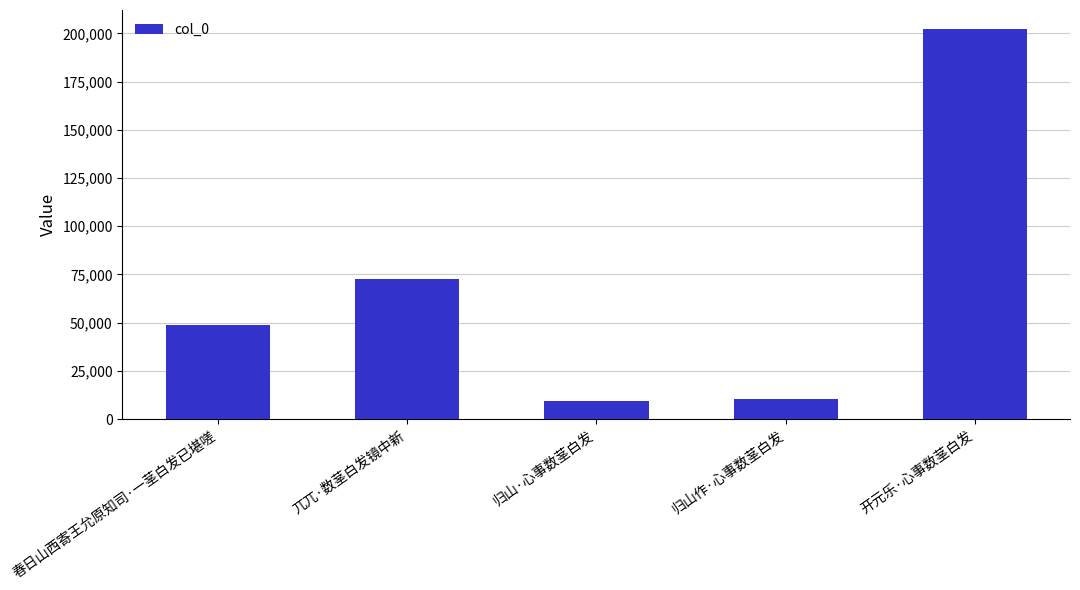

What is the difference between the maximum and second lowest values?

191557